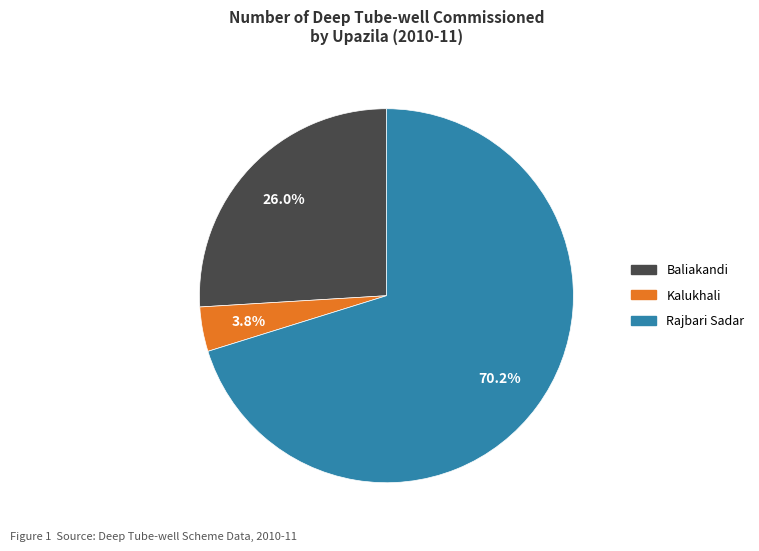

Is there any slice that represents more than half of the pie?

Yes